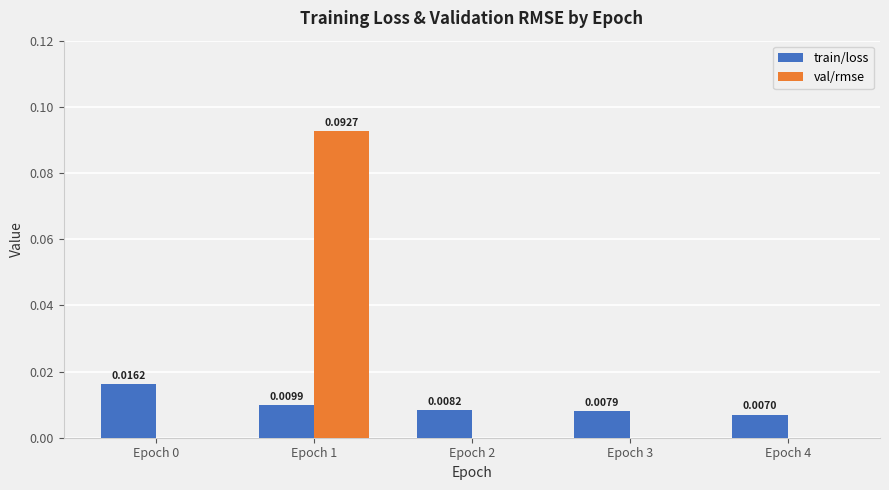

What are all the series names shown in the legend?

train/loss, val/rmse